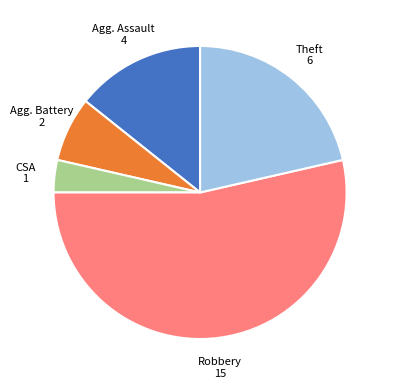

How many segments does this pie chart have?

5